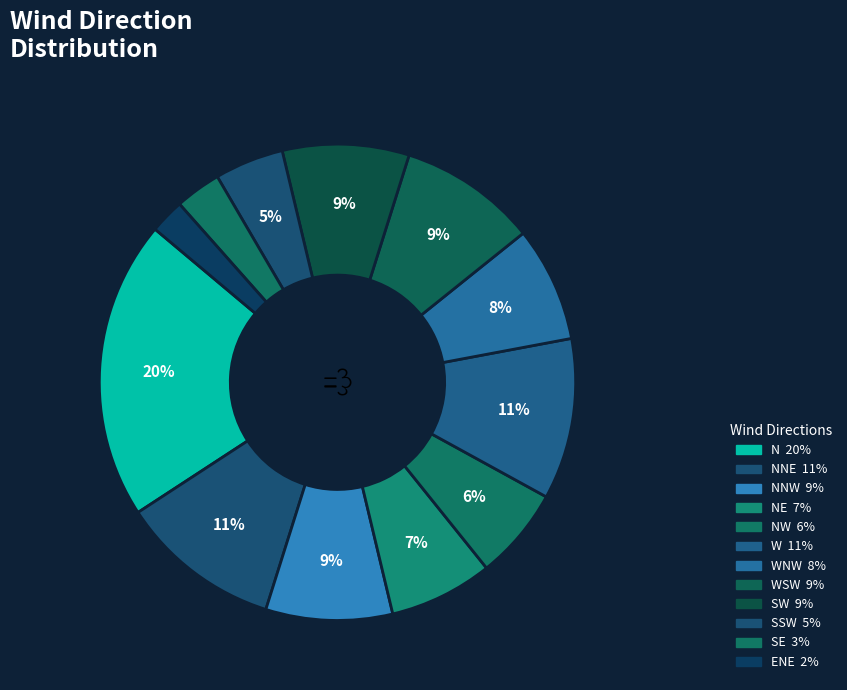

How many segments does this pie chart have?

12